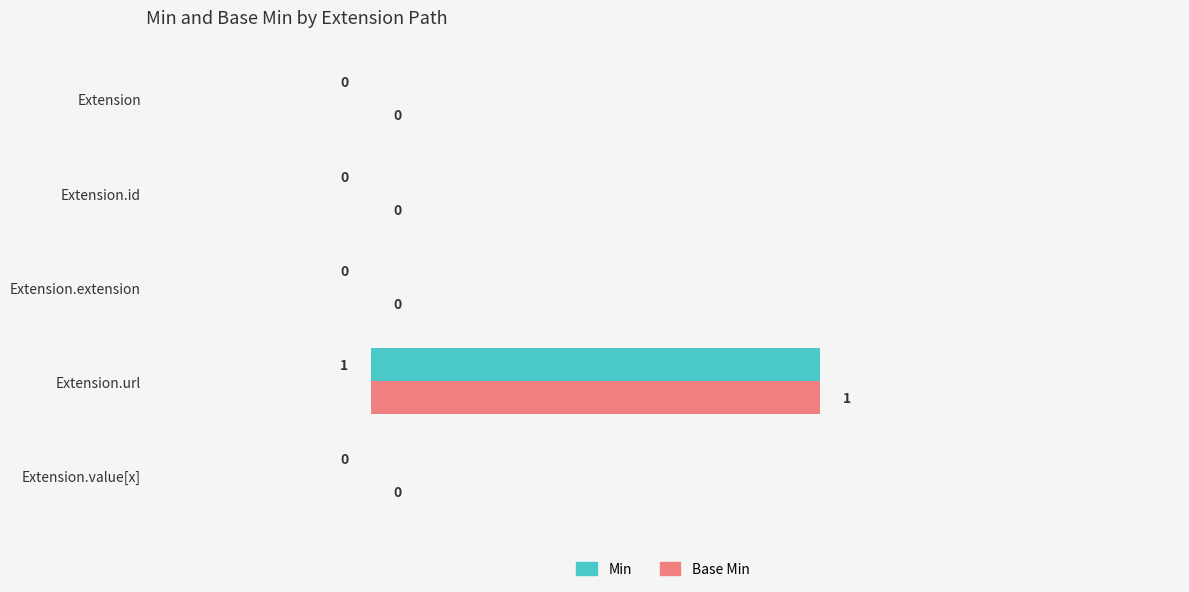

At which category is the sum across all series the highest?

Extension.url